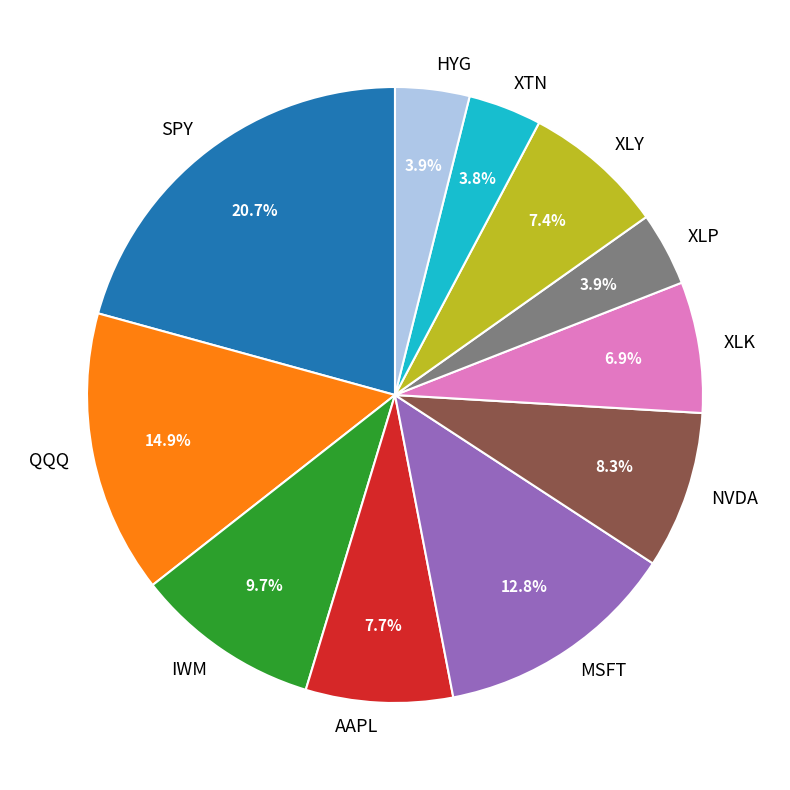

Does HYG account for over 50% of the chart?

No